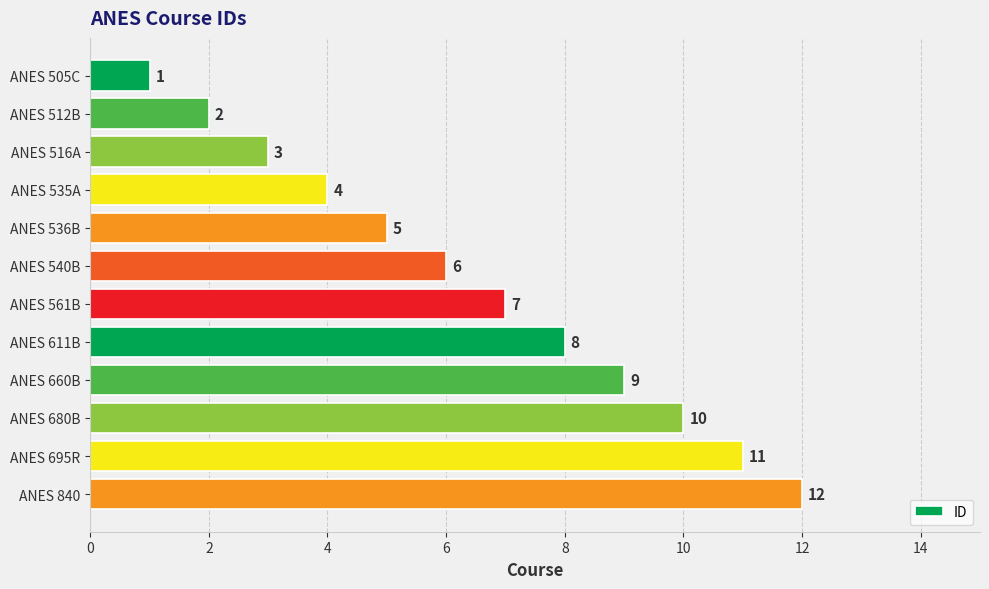

What value does the data have at ANES 536B, to the nearest 5?

5